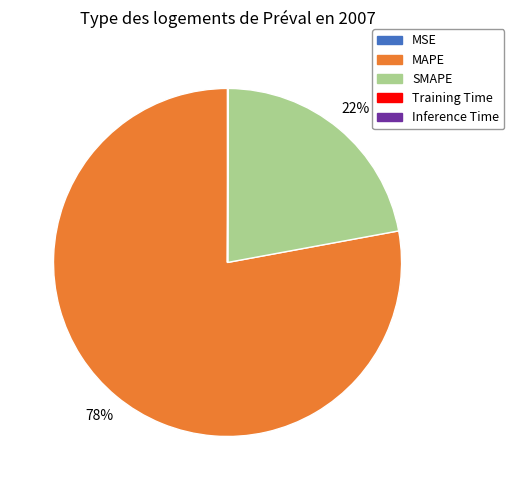

Does any single category account for the majority?

Yes